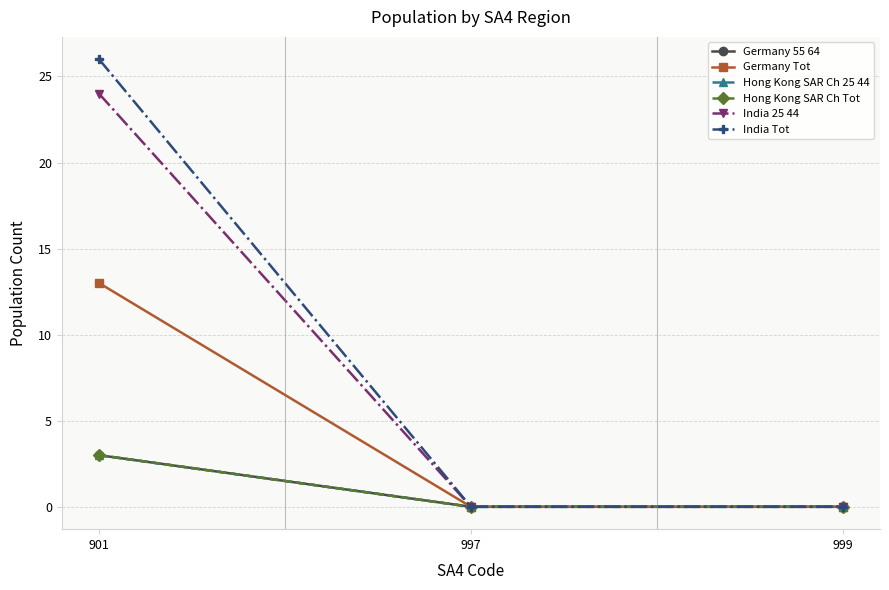

Reading right to left, transcribe all the data shown in this chart.

Germany 55 64: 0	0	3
Germany Tot: 0	0	13
Hong Kong SAR Ch 25 44: 0	0	3
Hong Kong SAR Ch Tot: 0	0	3
India 25 44: 0	0	24
India Tot: 0	0	26